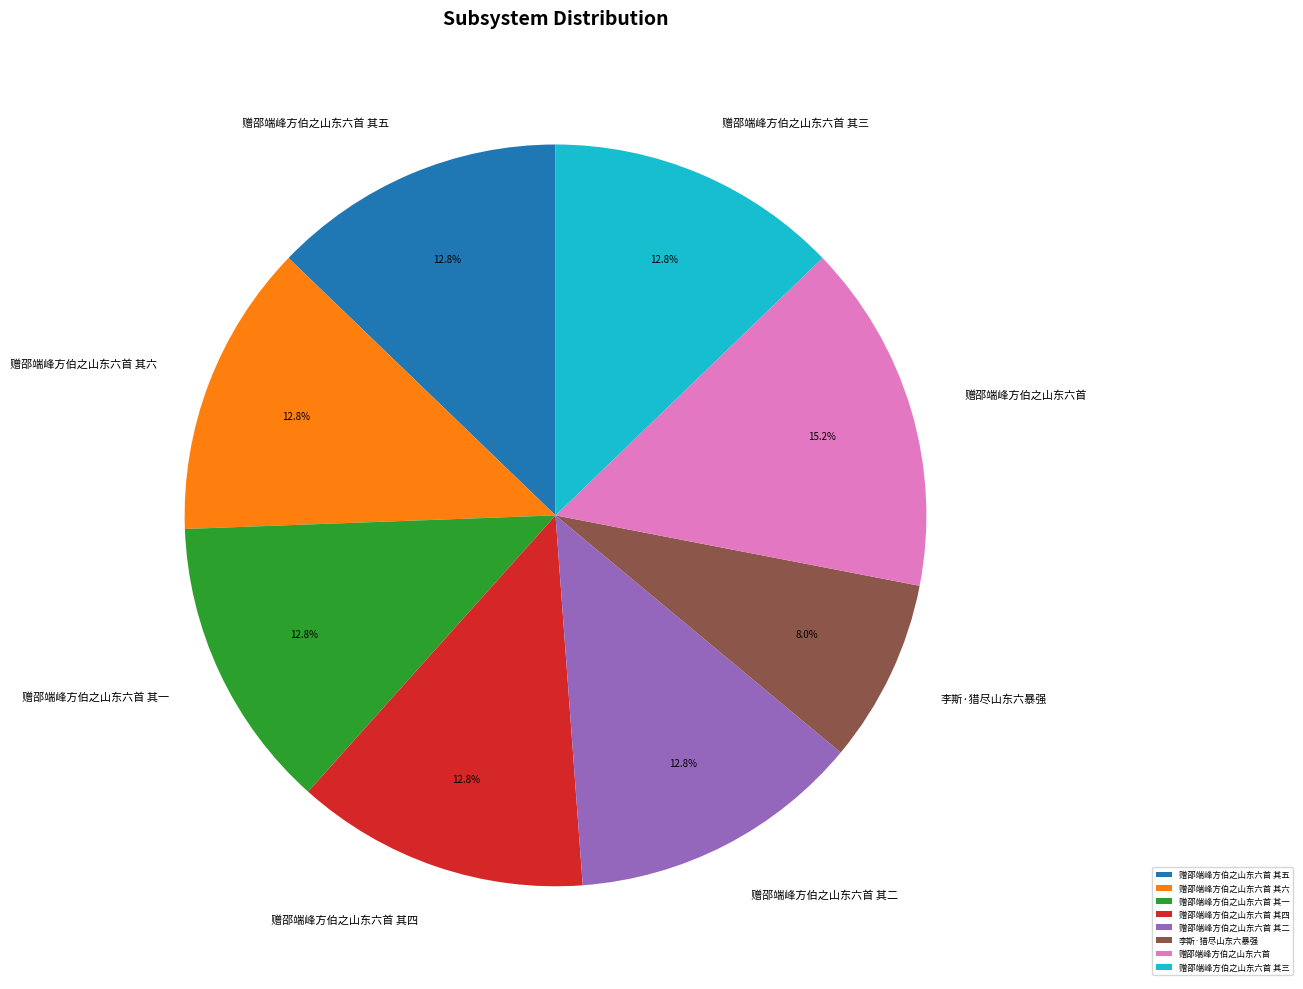

To the nearest percent, what portion does 赠邵端峰方伯之山东六首 其五 represent?

13%